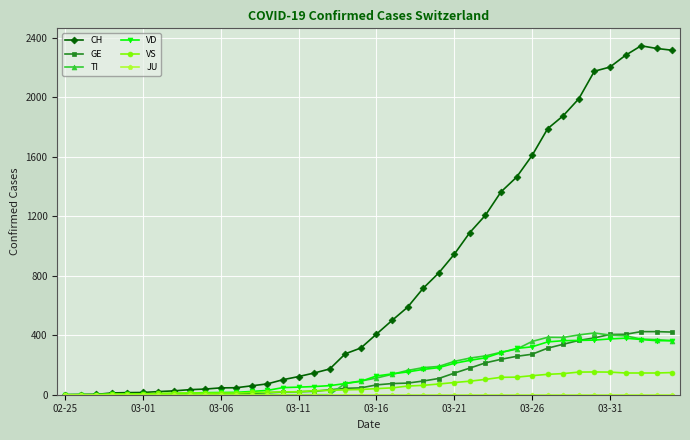

What is the maximum value shown in the chart?

2345